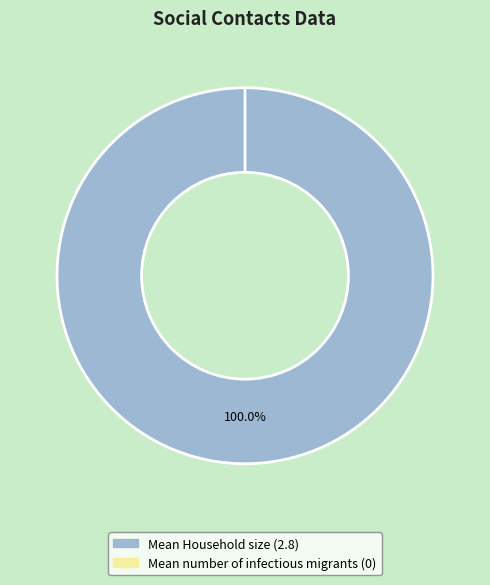

To the nearest percent, what is the combined percentage of Mean number of infectious migrants and Mean Household size?

100%